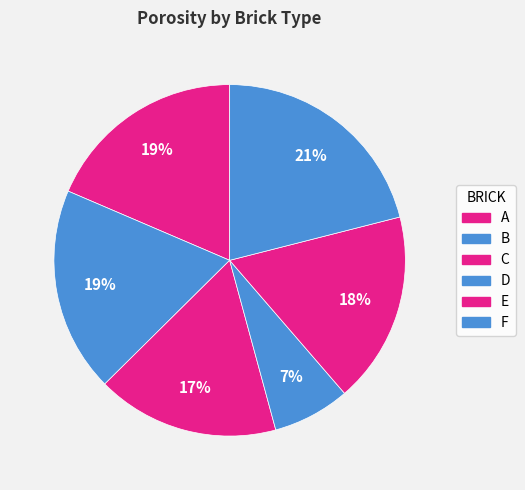

What percentage is NOT represented by D?

92.9%